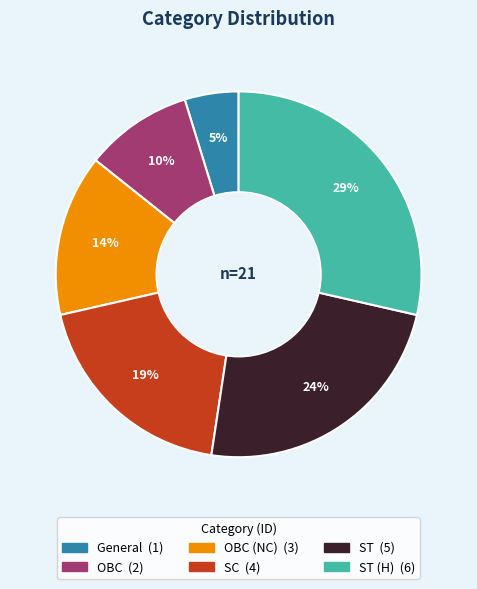

How many segments does this pie chart have?

6